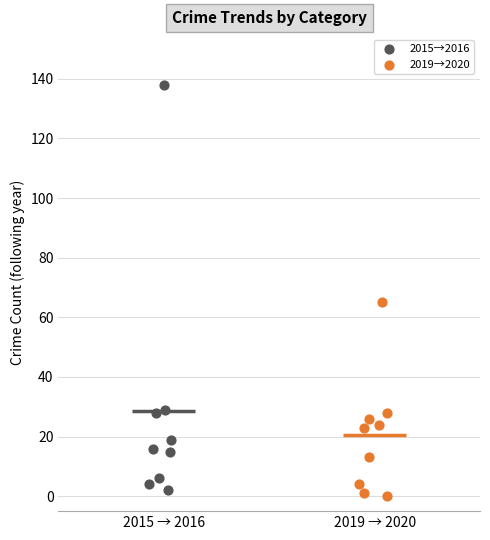

Which series contains the highest Y value?

2015→2016